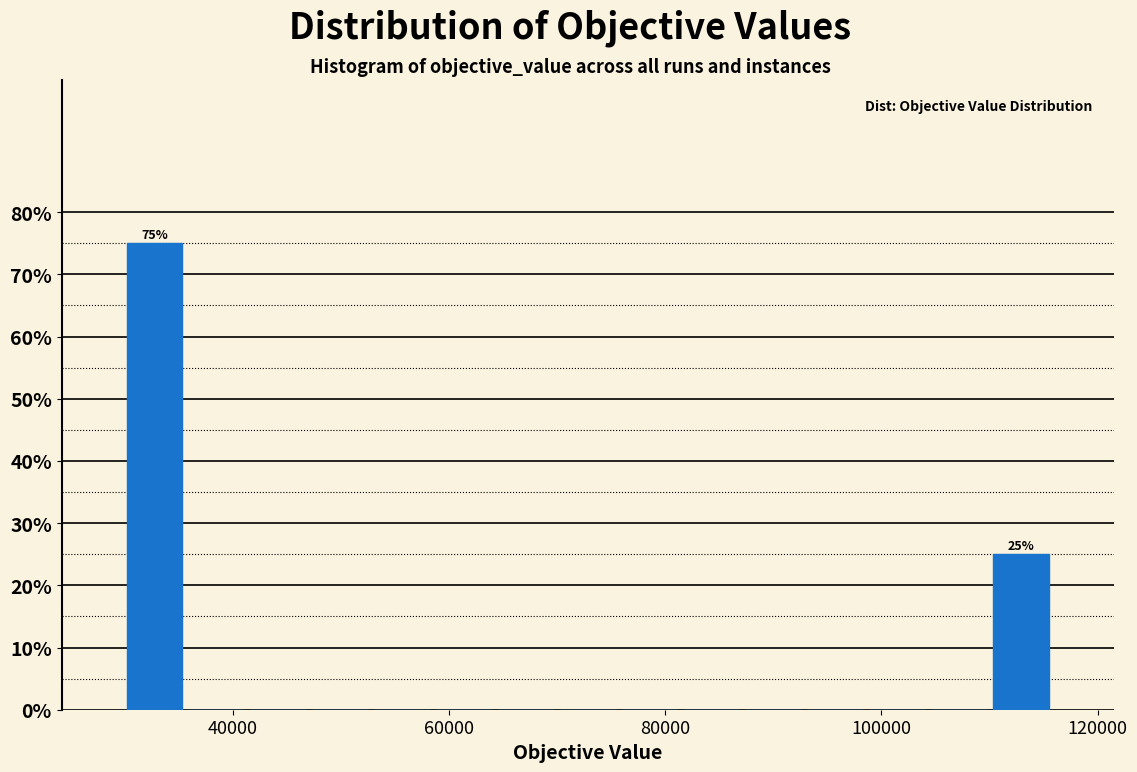

Read against the x-axis, roughly where is the centre of the tallest bar?

32000